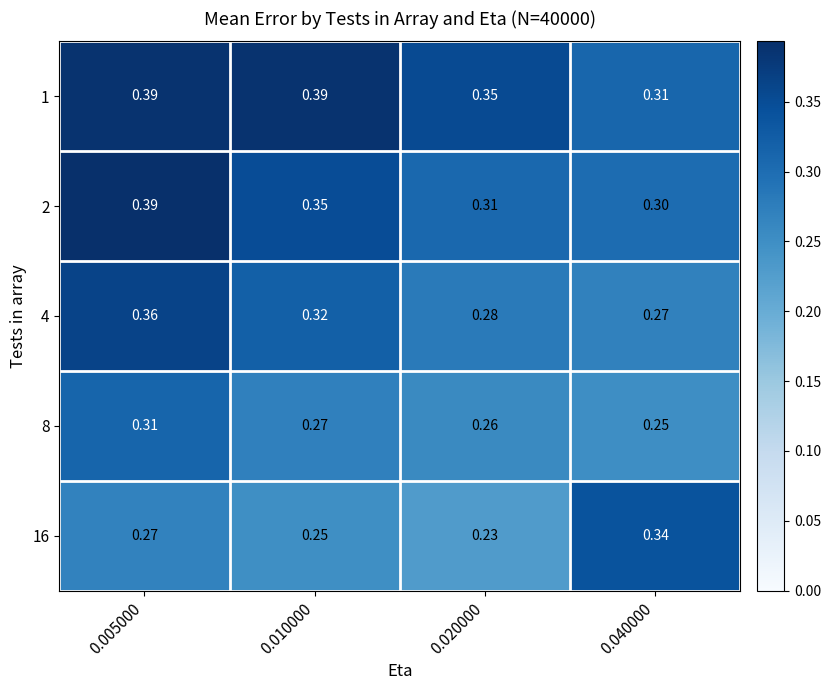

Reading left to right, transcribe all the data shown in this chart.

1: 0.005000=0.4	0.010000=0.4	0.020000=0.3	0.040000=0.3
2: 0.005000=0.4	0.010000=0.3	0.020000=0.3	0.040000=0.3
4: 0.005000=0.4	0.010000=0.3	0.020000=0.3	0.040000=0.3
8: 0.005000=0.3	0.010000=0.3	0.020000=0.3	0.040000=0.2
16: 0.005000=0.3	0.010000=0.2	0.020000=0.2	0.040000=0.3